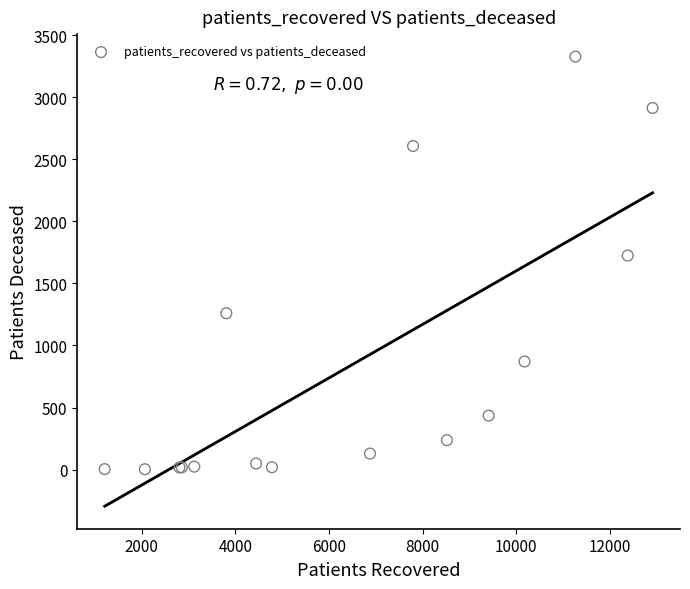

What Y value in the scatter plot is closest to 1665?

1725